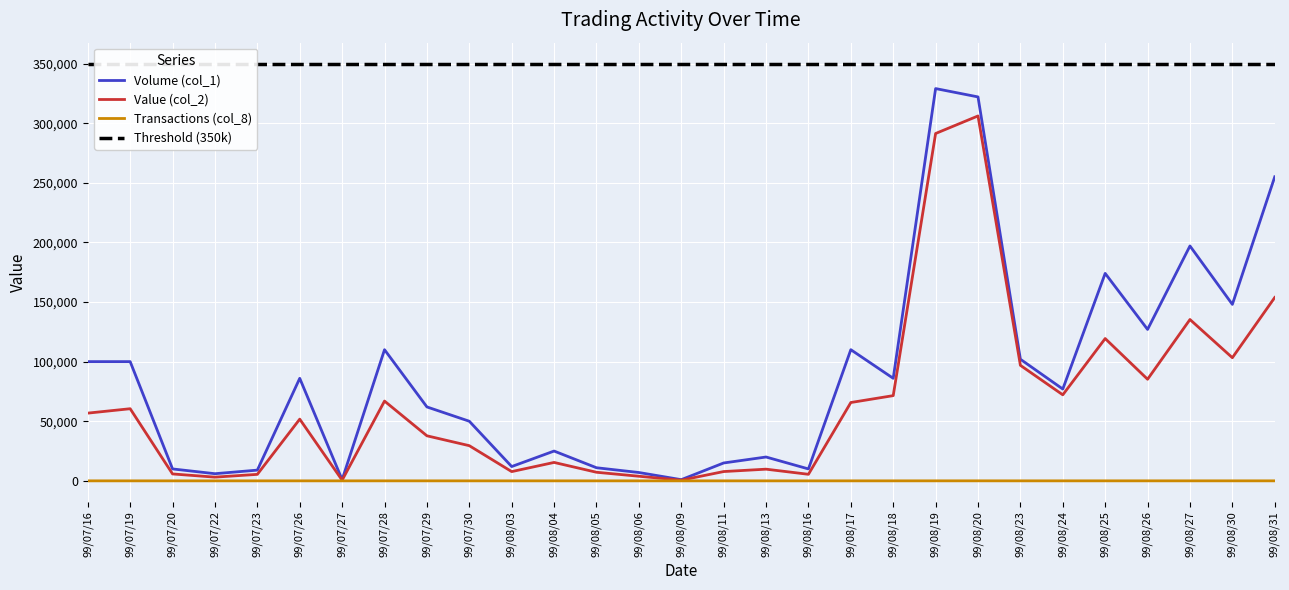

Where does the Volume (col_1) series first go above 77000?

99/07/16